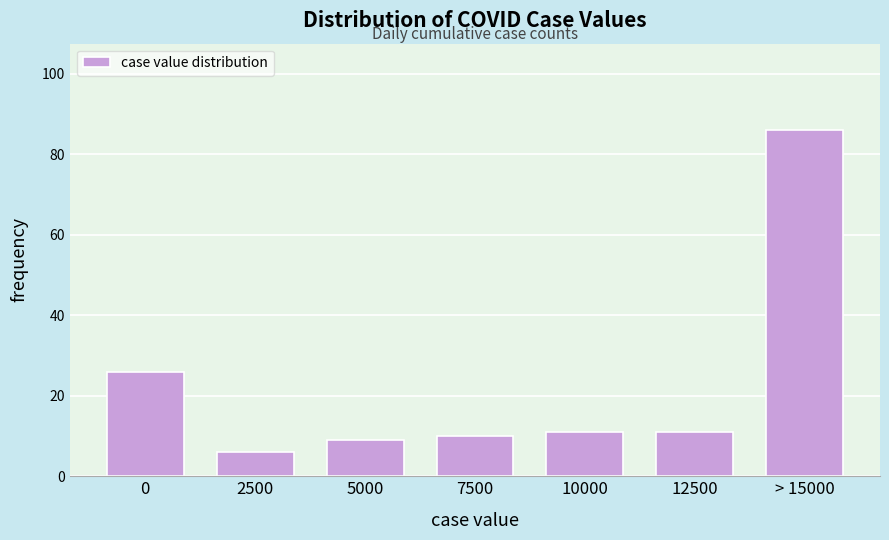

Reading left to right, extract all data points from this chart.

26	6	9	10	11	11	86